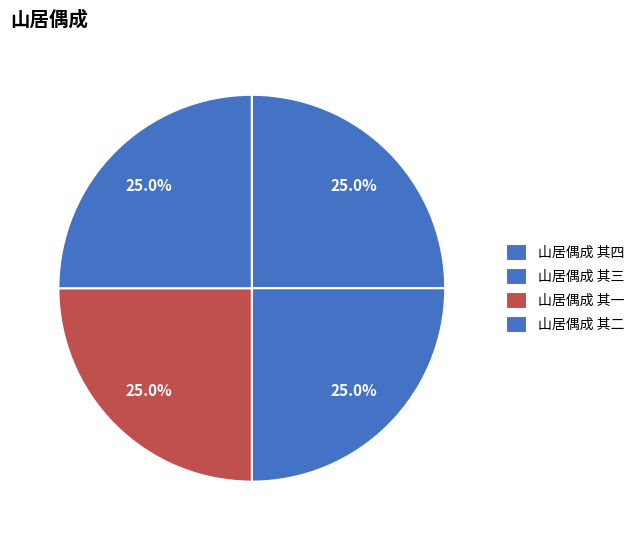

Which category has the biggest portion of the pie?

山居偶成 其四